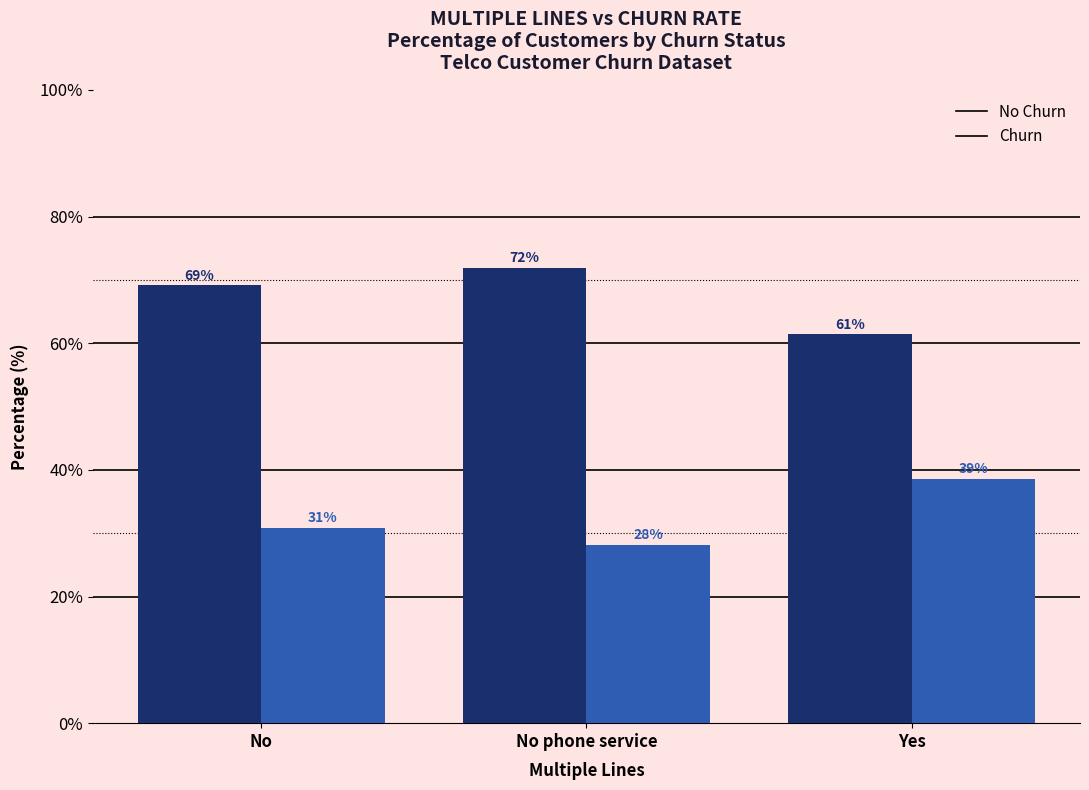

Rank the series by their maximum value, from lowest to highest.

Churn, No Churn